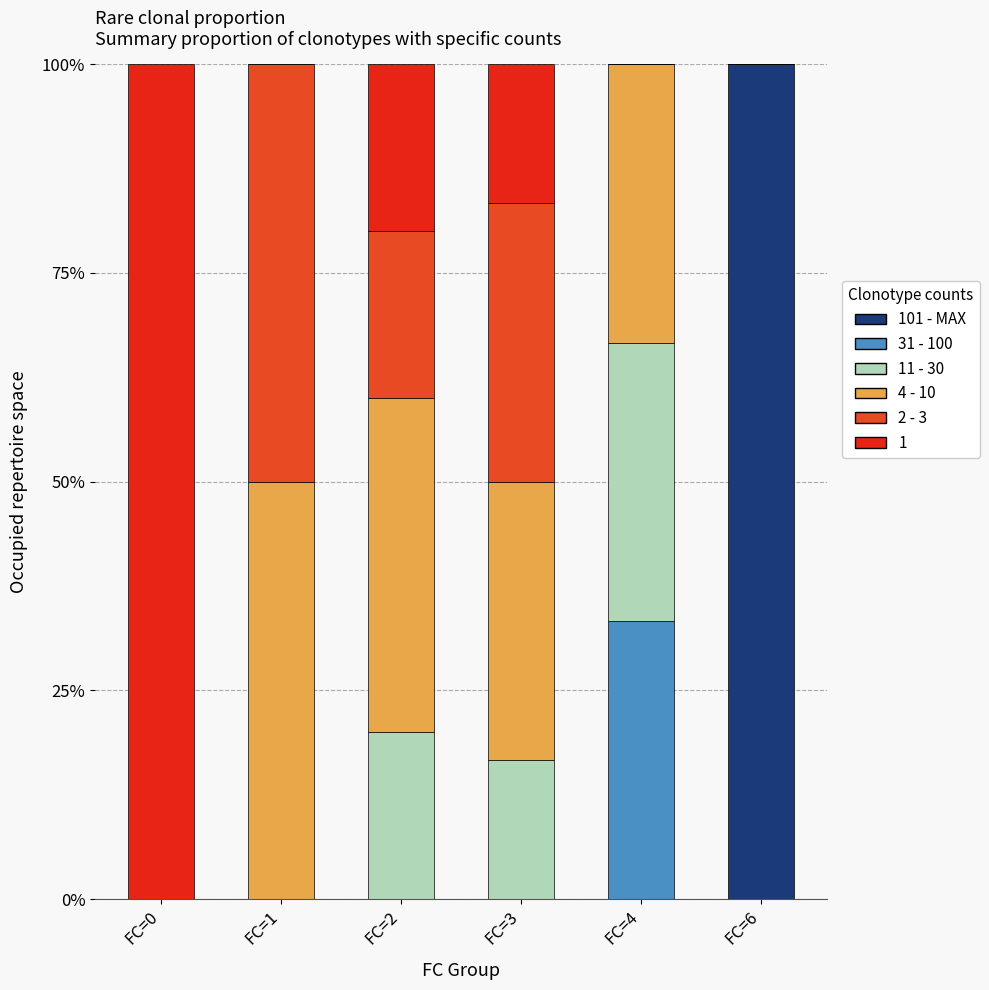

What are all the series names shown in the legend?

101 - MAX, 31 - 100, 11 - 30, 4 - 10, 2 - 3, 1